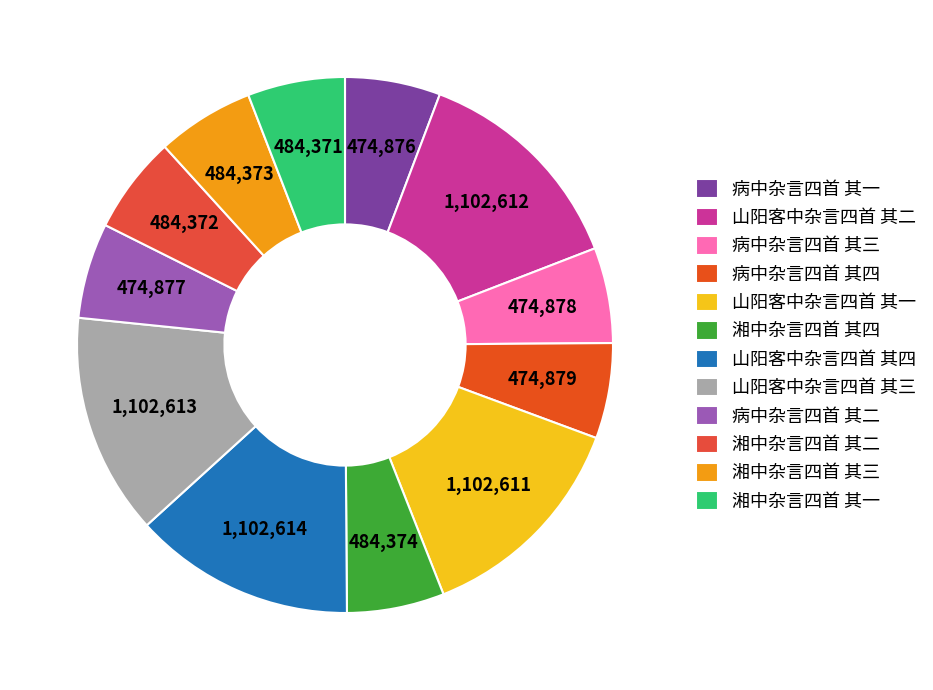

To the nearest percent, what is the combined percentage of 山阳客中杂言四首 其四 and 病中杂言四首 其三?

19%